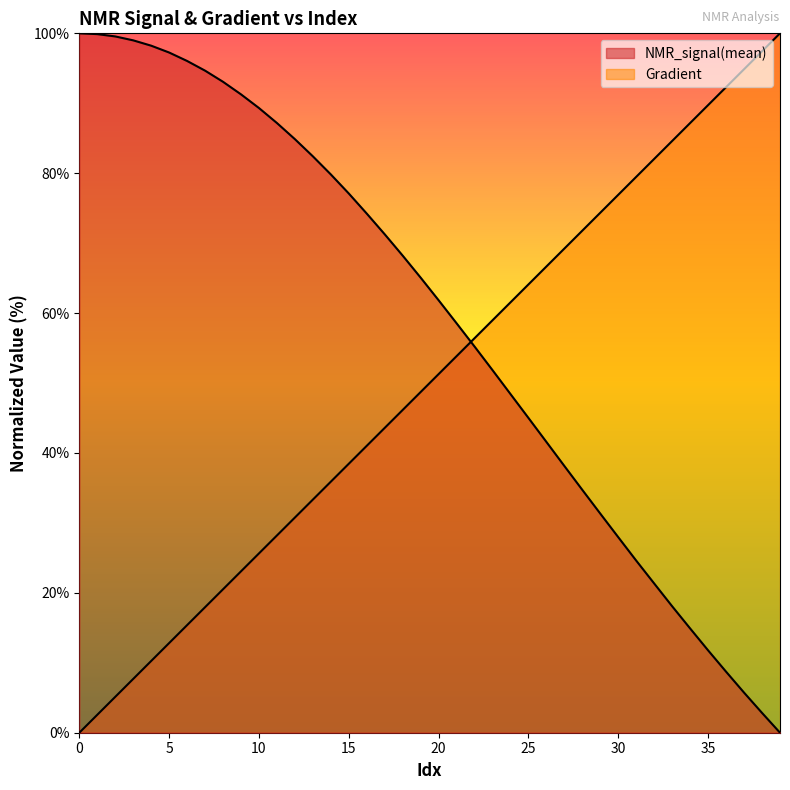

Reading right to left, transcribe all the data shown in this chart.

Gradient: 39=100.0	38=97.4	37=94.9	36=92.3	35=89.7	34=87.2	33=84.6	32=82.1	31=79.5	30=76.9	29=74.4	28=71.8	27=69.2	26=66.7	25=64.1	24=61.5	23=59.0	22=56.4	21=53.8	20=51.3	19=48.7	18=46.2	17=43.6	16=41.0	15=38.5	14=35.9	13=33.3	12=30.8	11=28.2	10=25.6	9=23.1	8=20.5	7=17.9	6=15.4	5=12.8	4=10.3	3=7.7	2=5.1	1=2.6	0=0.0
NMR_signal(mean): 39=0.0	38=2.8	37=5.7	36=8.7	35=11.8	34=14.9	33=18.1	32=21.3	31=24.6	30=27.9	29=31.3	28=34.7	27=38.1	26=41.6	25=45.0	24=48.4	23=51.8	22=55.2	21=58.5	20=61.8	19=65.1	18=68.2	17=71.3	16=74.2	15=77.1	14=79.8	13=82.4	12=84.9	11=87.2	10=89.3	9=91.3	8=93.1	7=94.7	6=96.0	5=97.3	4=98.2	3=99.0	2=99.6	1=99.9	0=100.0